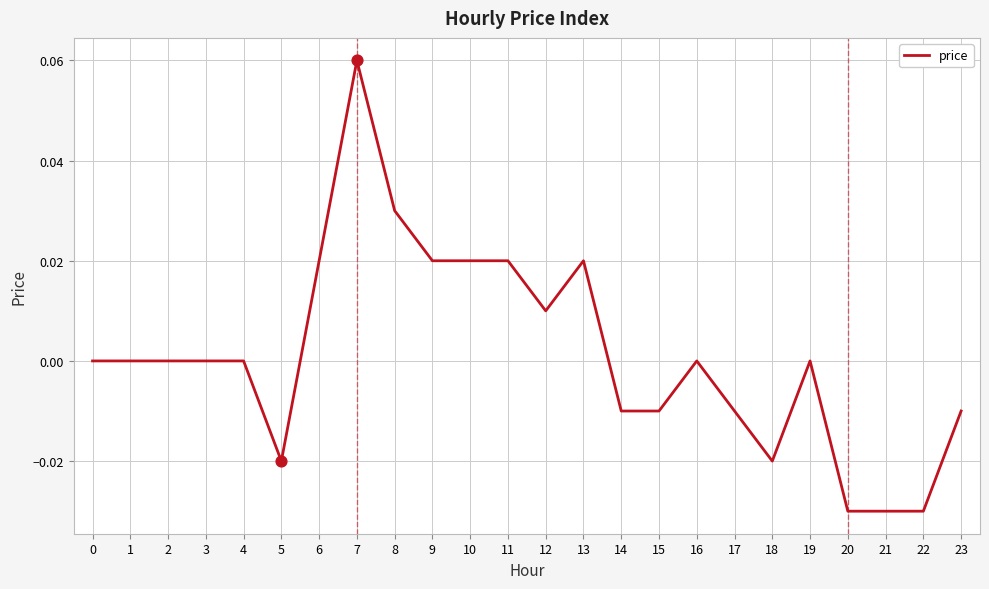

Between 10 and 15, which is larger?

10